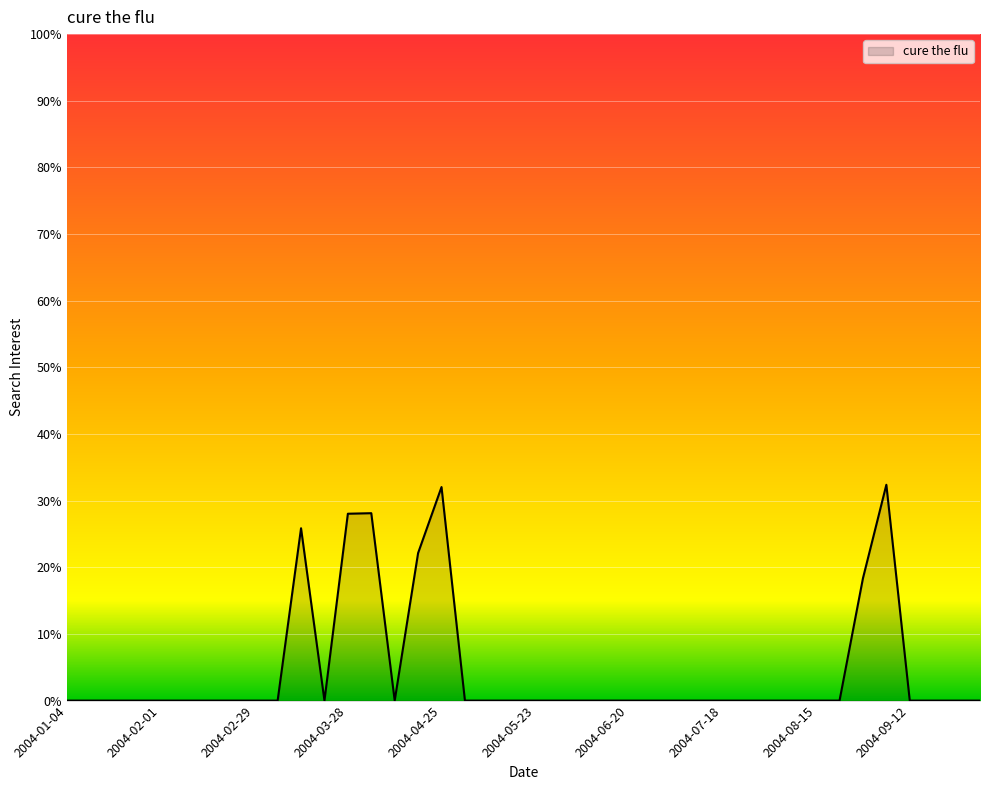

What is the difference between the maximum and minimum values?

32.4